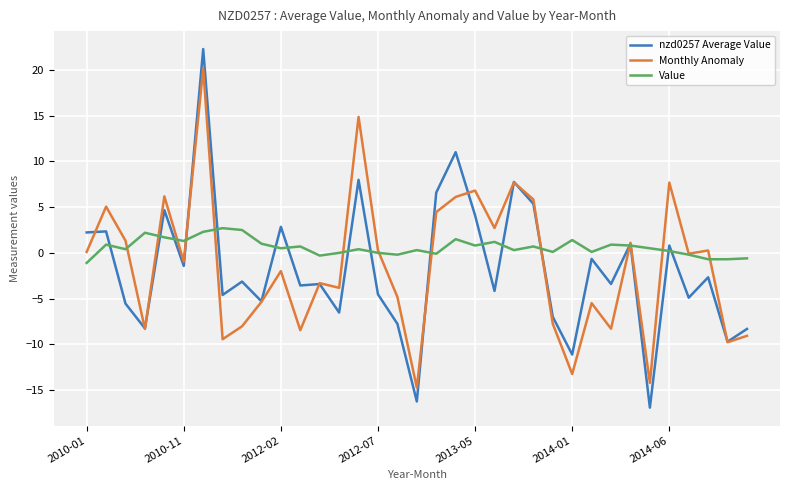

Which series has the largest total across all categories?

Value